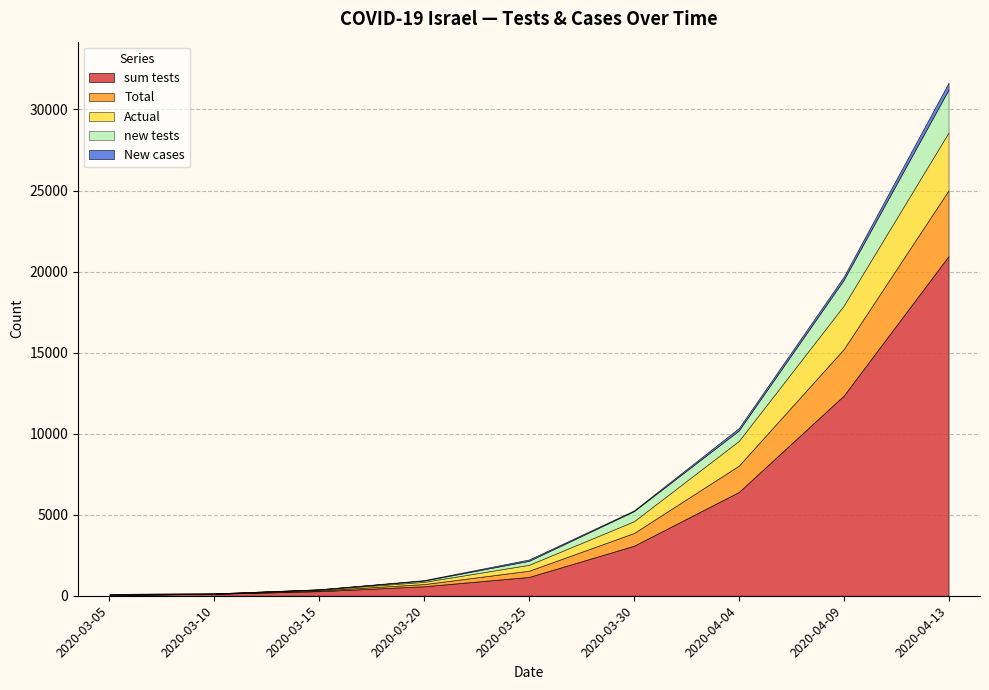

Rank the series by their maximum value, from highest to lowest.

sum tests, Total, Actual, new tests, New cases